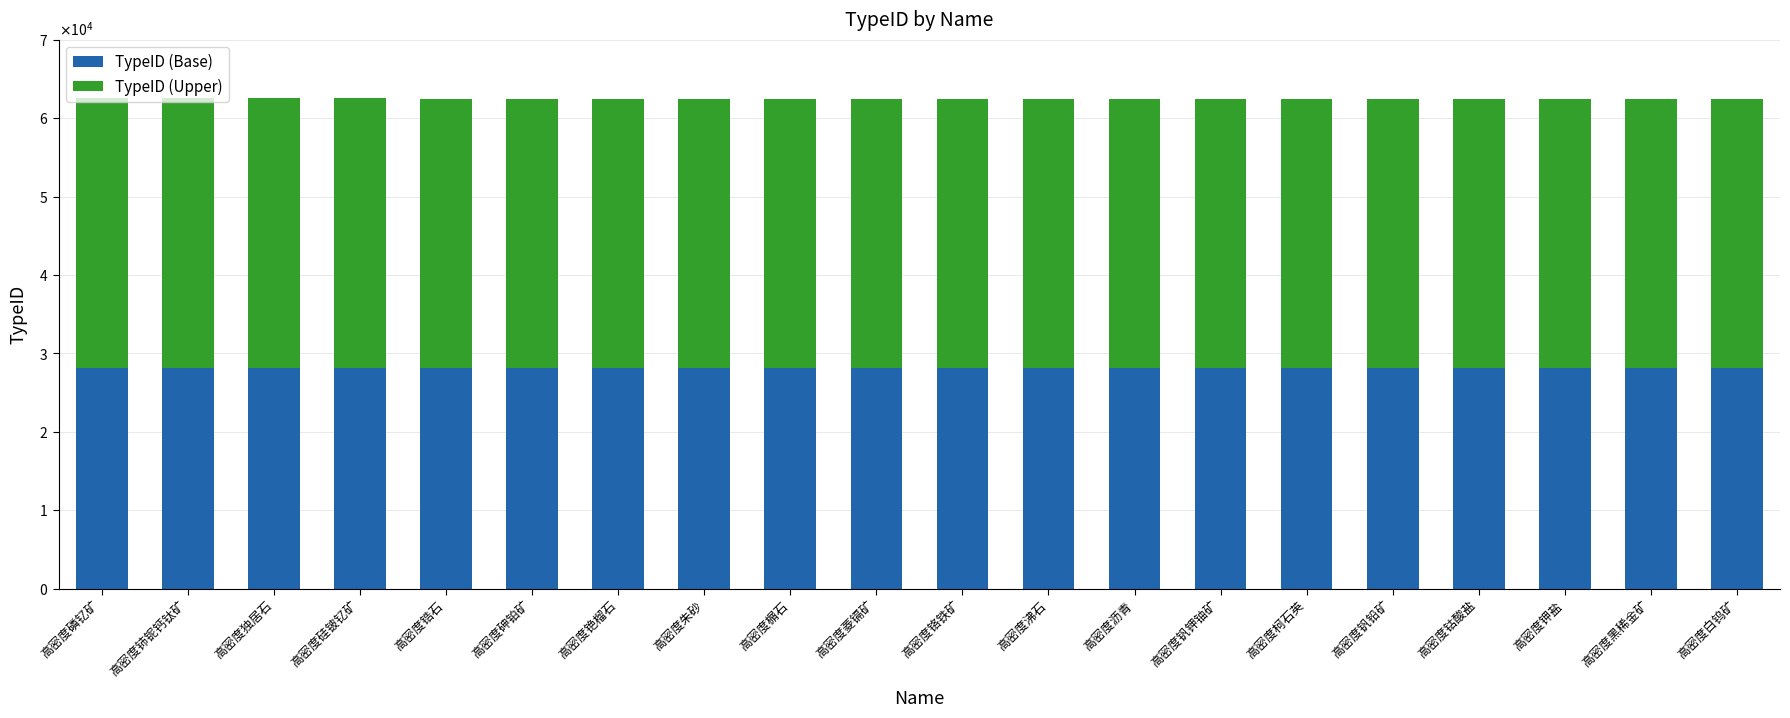

The value of TypeID (Upper) at 高密度钒钾铀矿 is 47837.0. True or false?

False